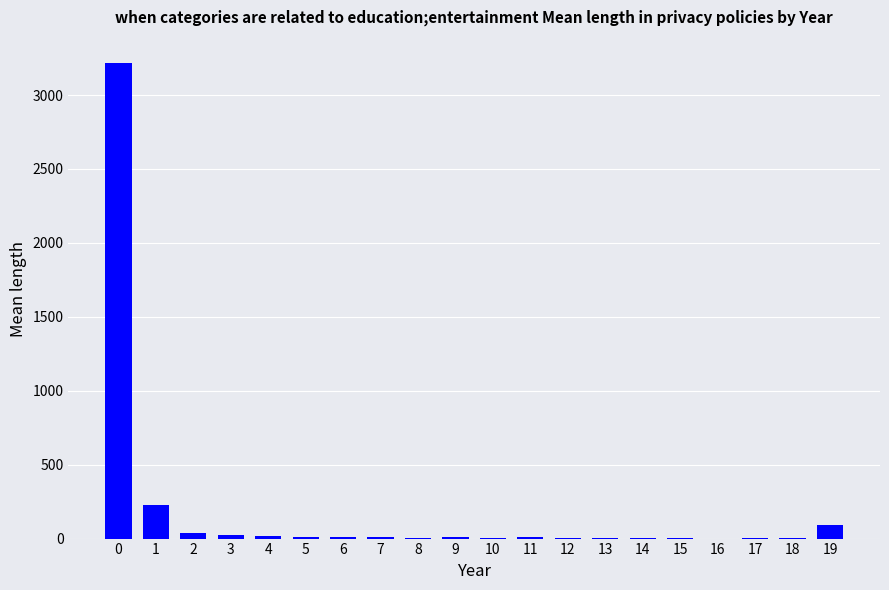

What is the sum of all values?

3695